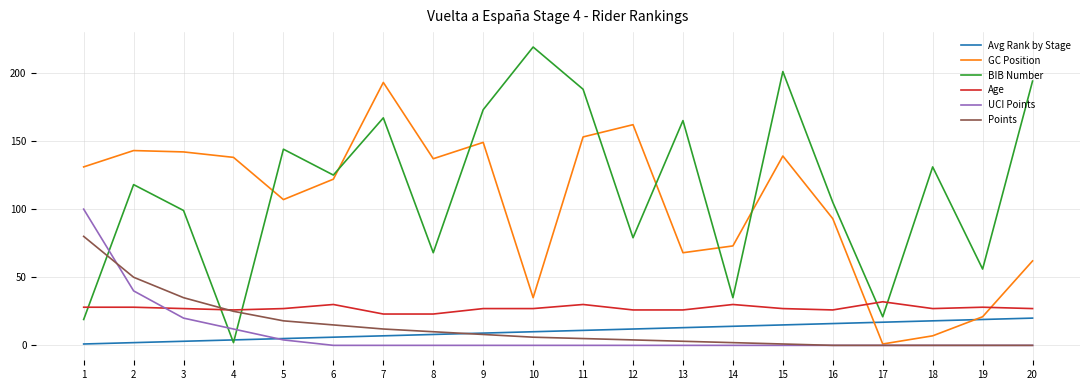

Count the number of categories in the chart.

20